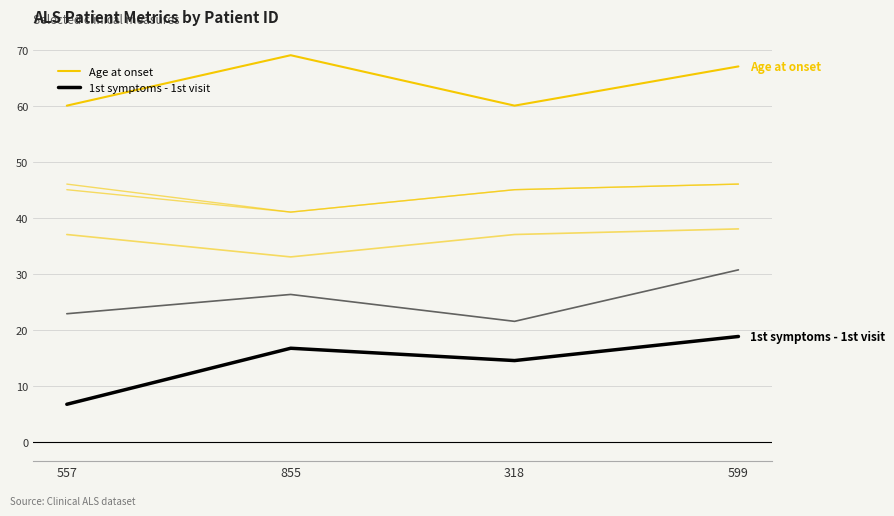

Does the chart have visible grid lines?

Yes